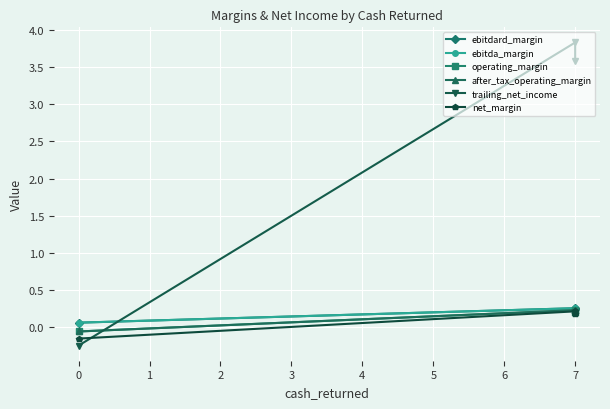

What is the minimum value shown in the chart?

-0.2